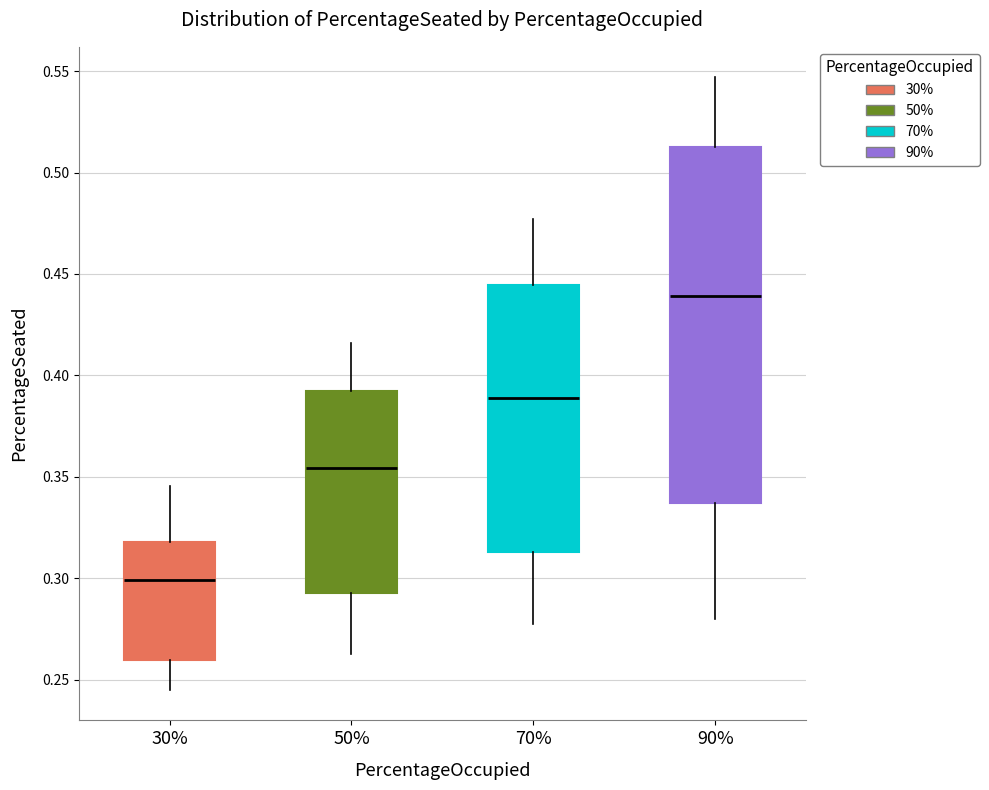

Which box's median line is the highest?

90%